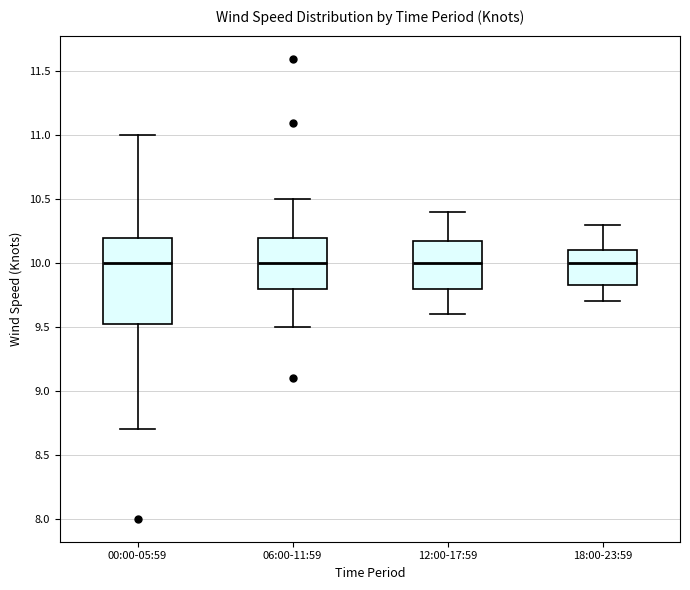

Reading left to right, read every box against the y-axis: the position of its median line, the range the box covers, and the ends of its whiskers. The values are not printed on the chart, so give them approximately, as read against the axis.

00:00-05:59: median 10.00, box 9.55 to 10.20, whiskers 8.70 to 11.00
06:00-11:59: median 10.00, box 9.80 to 10.20, whiskers 9.50 to 10.50
12:00-17:59: median 10.00, box 9.80 to 10.20, whiskers 9.60 to 10.40
18:00-23:59: median 10.00, box 9.85 to 10.10, whiskers 9.70 to 10.30